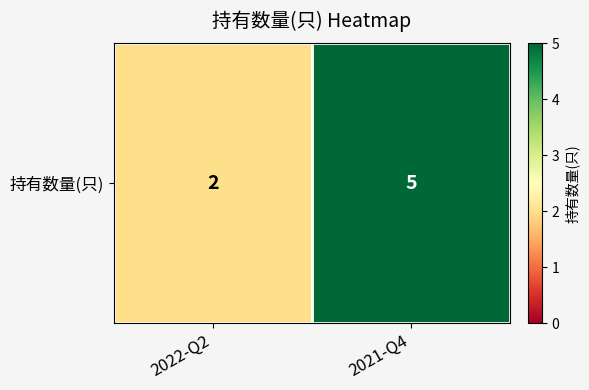

What is the difference between the values at 2022-Q2 and 2021-Q4?

3